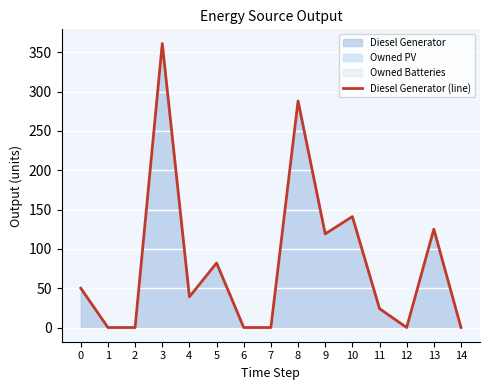

At which category does the chart reach its minimum across all series?

1